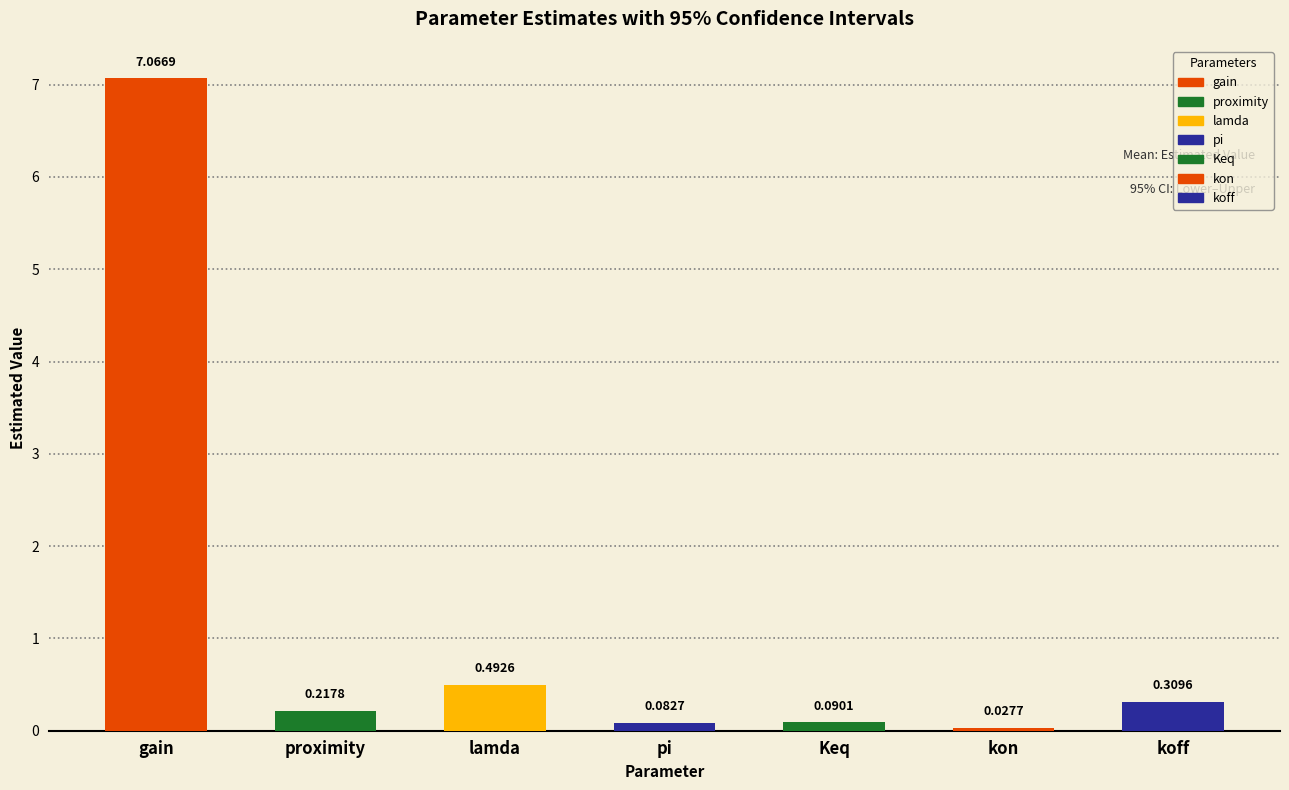

Is the value of 95% LL at Keq greater than the value of Mean at gain?

No